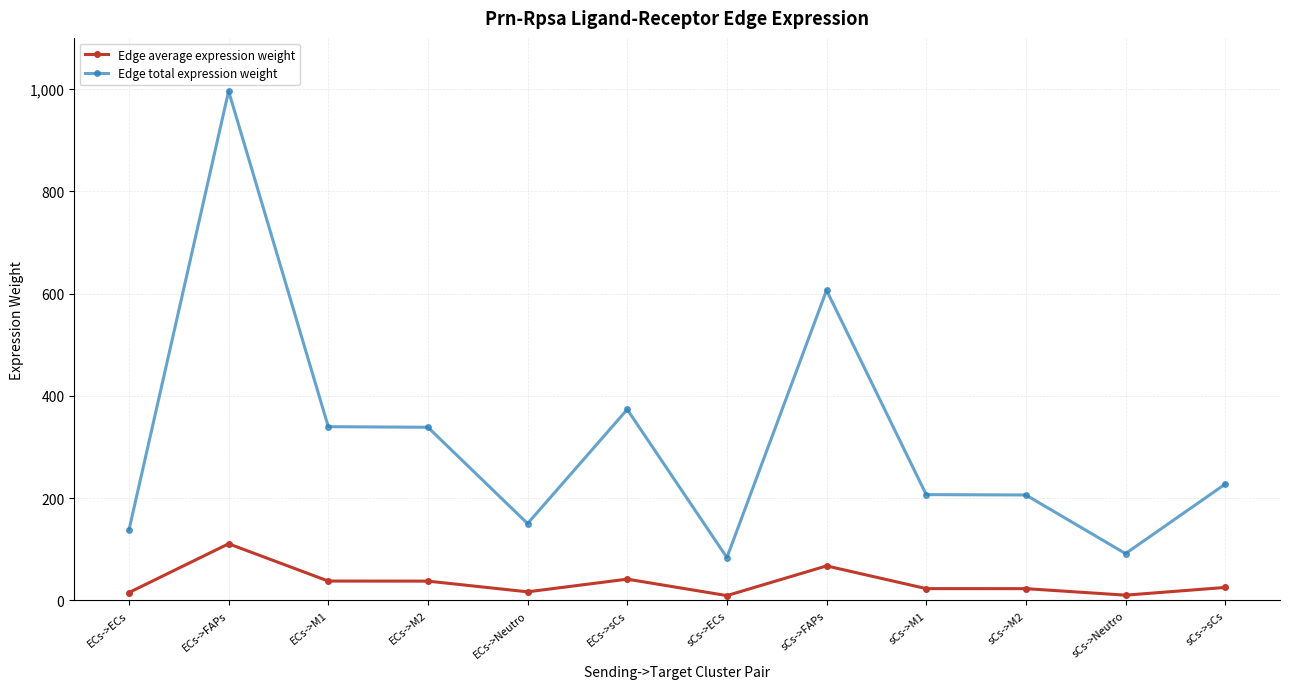

Read the Edge total expression weight value at sCs->Neutro.

91.4